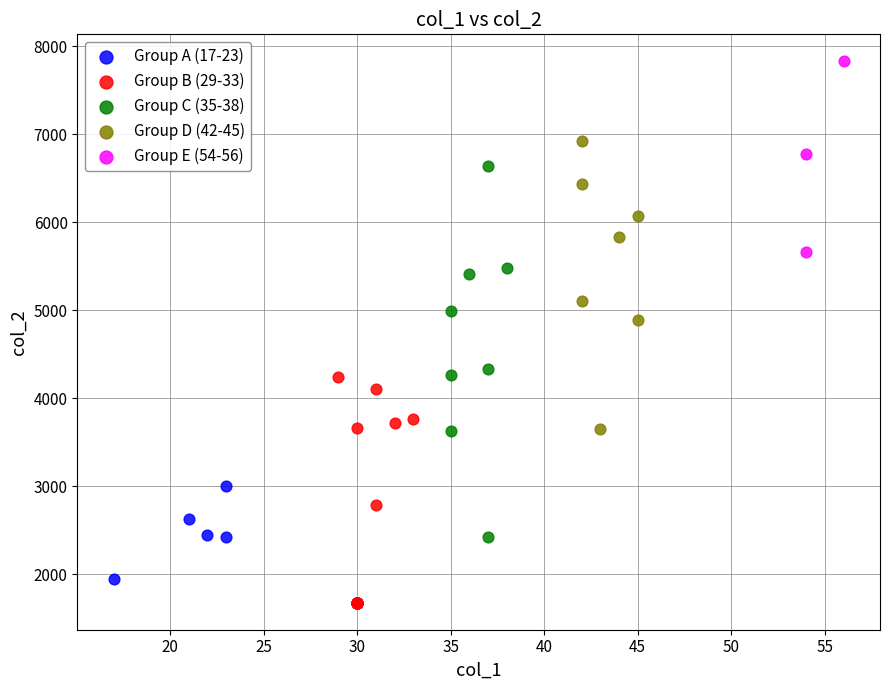

Which series contains the highest Y value?

Group E (54-56)